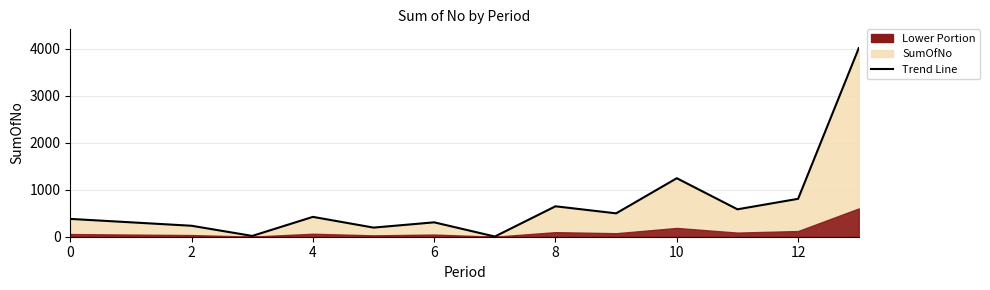

Does the chart have visible grid lines?

Yes